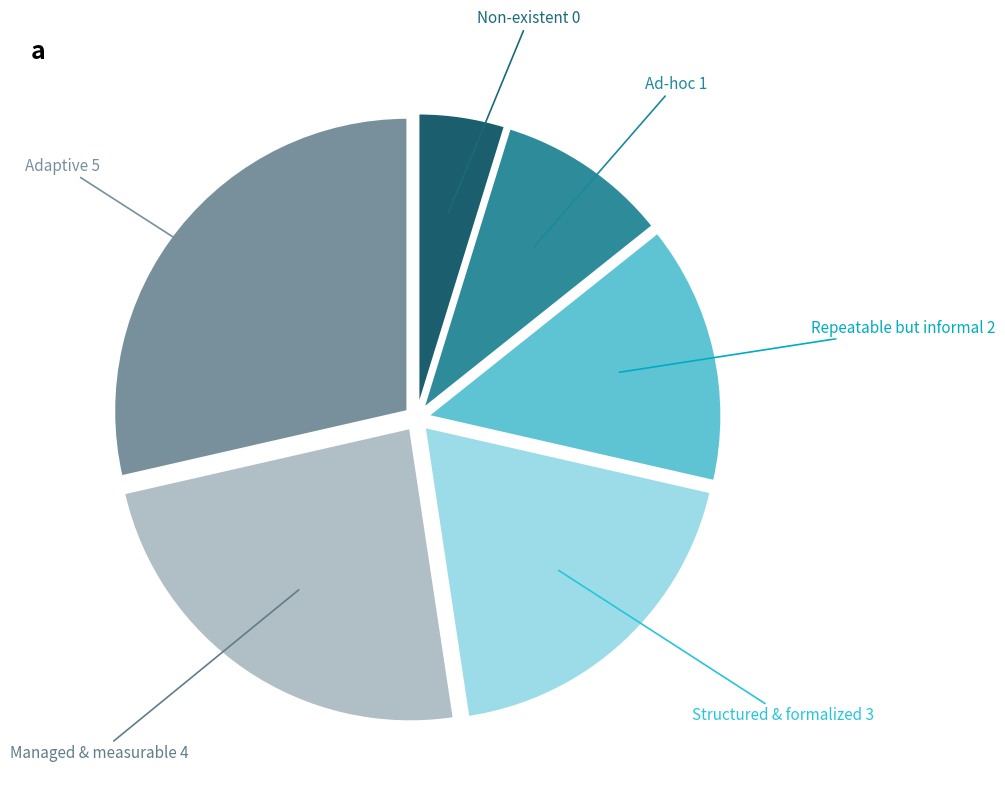

Is there a majority slice in this chart?

No